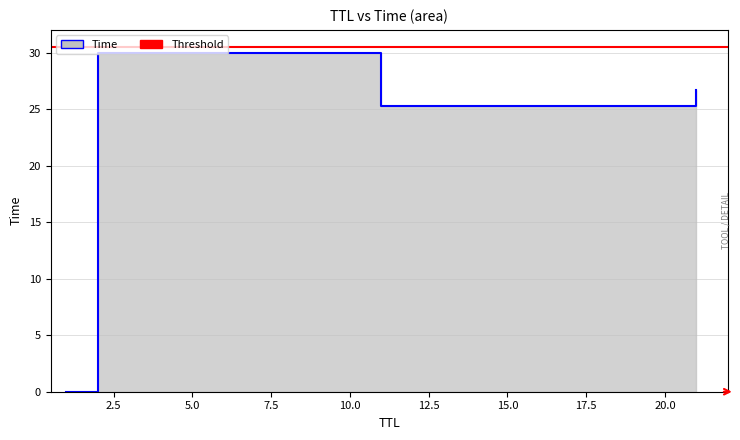

List the labels in order of value, smallest first.

1, 11, 21, 2